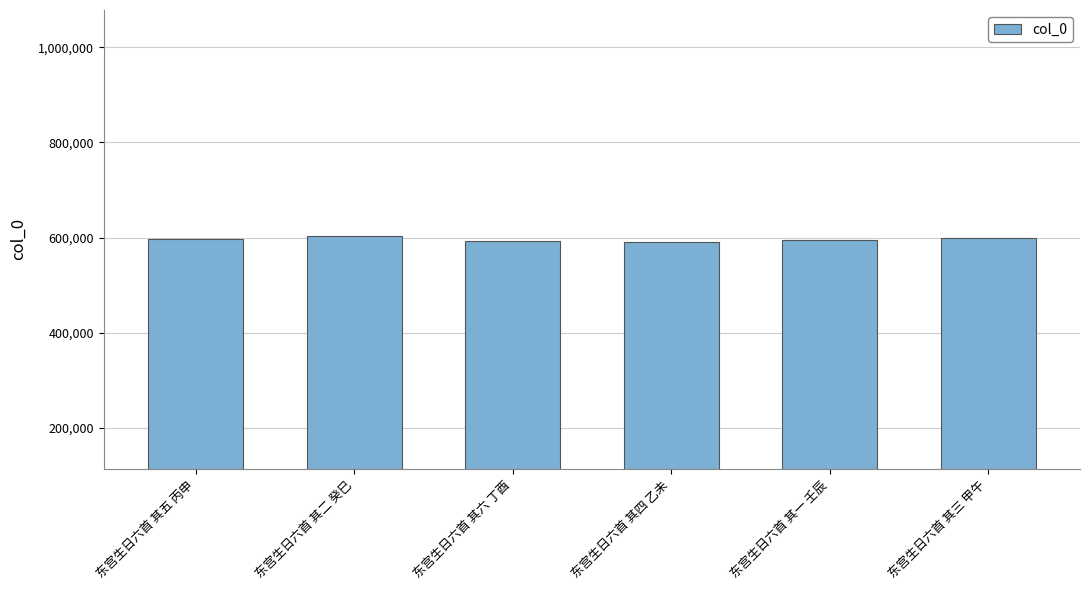

Are the bars horizontal?

No